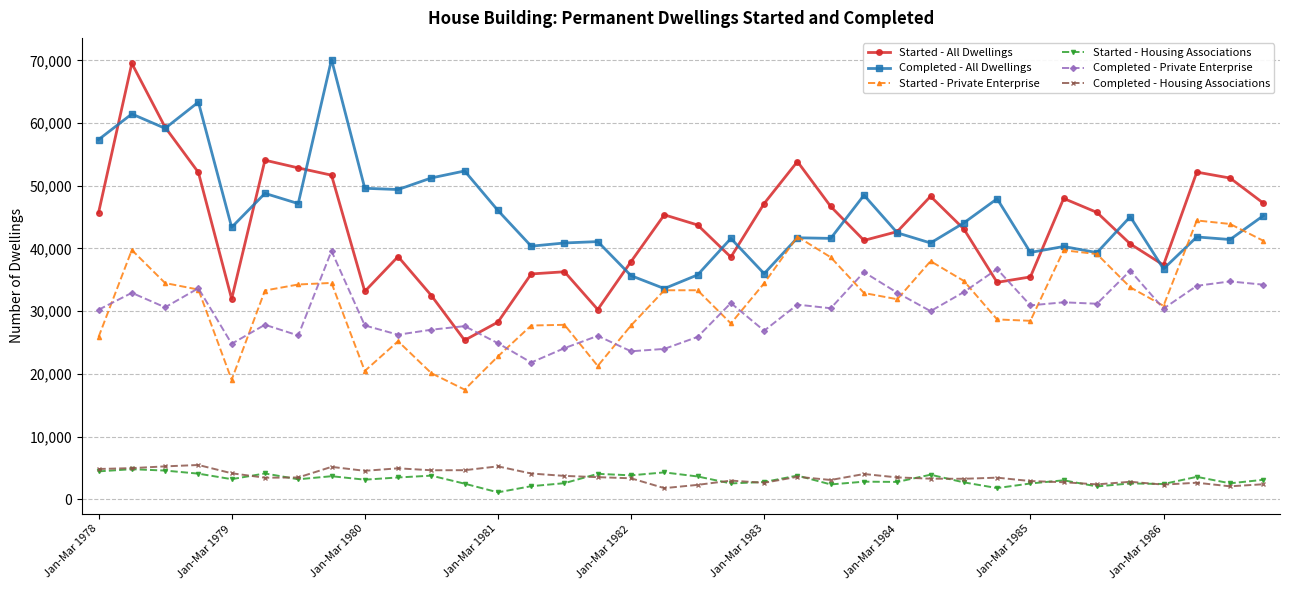

How many data points does each series have?

36